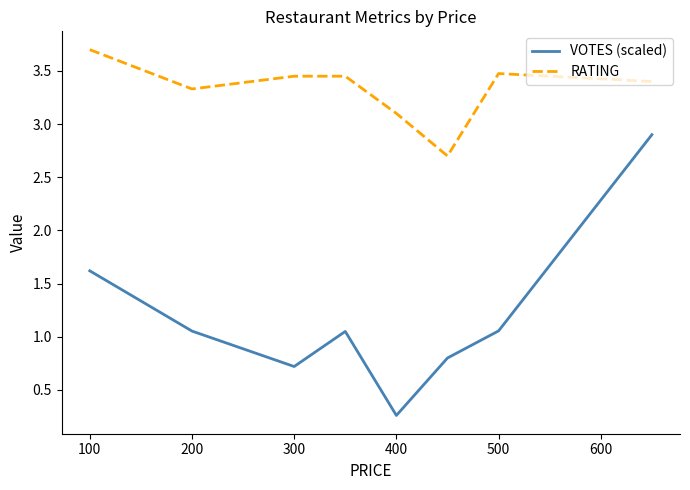

True or false: VOTES (scaled) and RATING cross at least once.

False